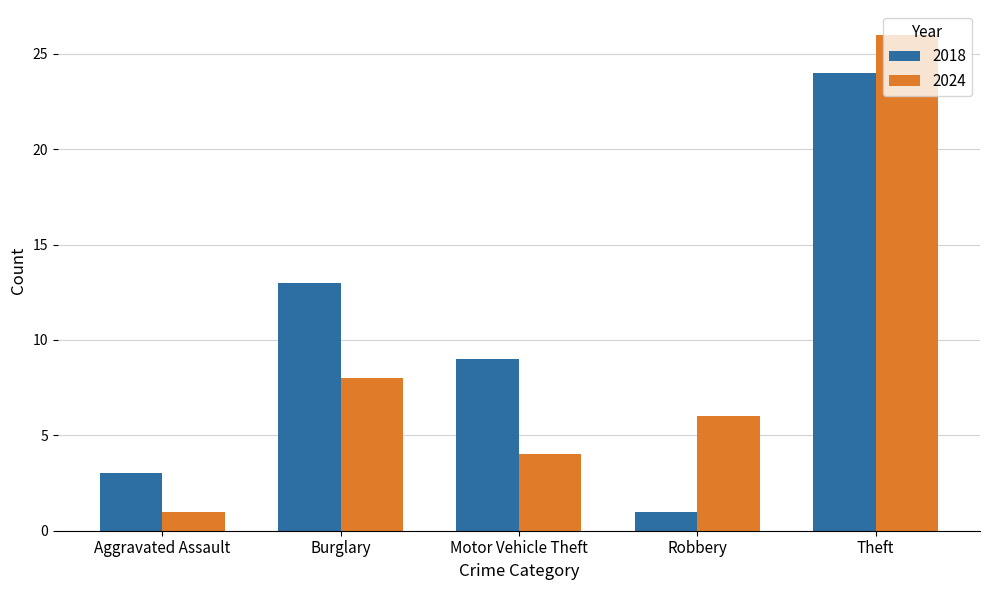

Rank the series by their average value, from lowest to highest.

2024, 2018